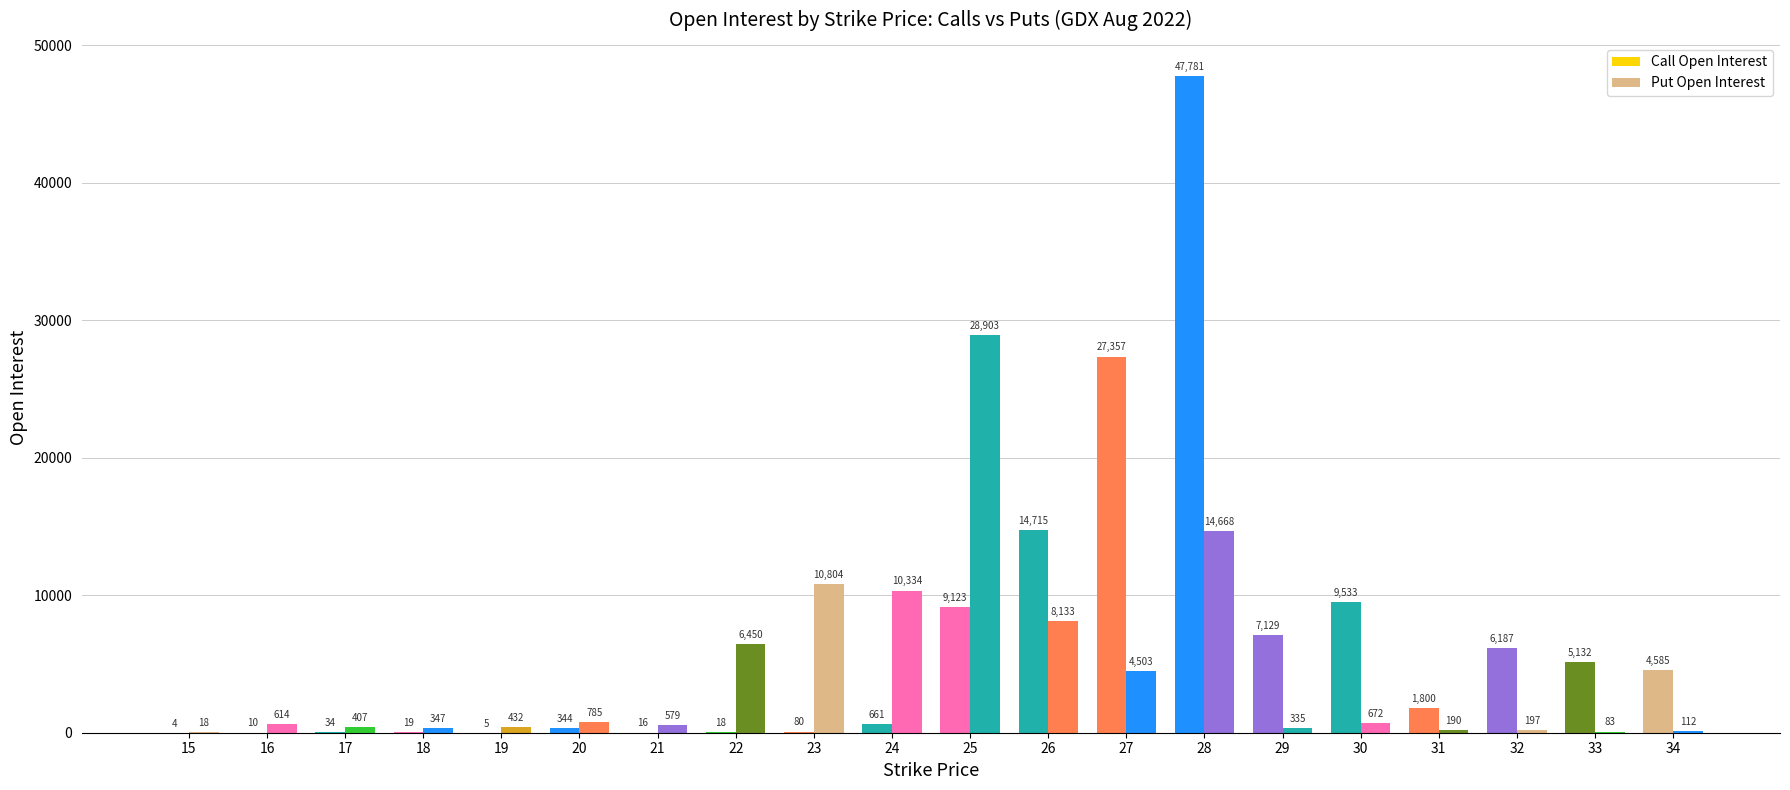

What are all the series names shown in the legend?

Call Open Interest, Put Open Interest